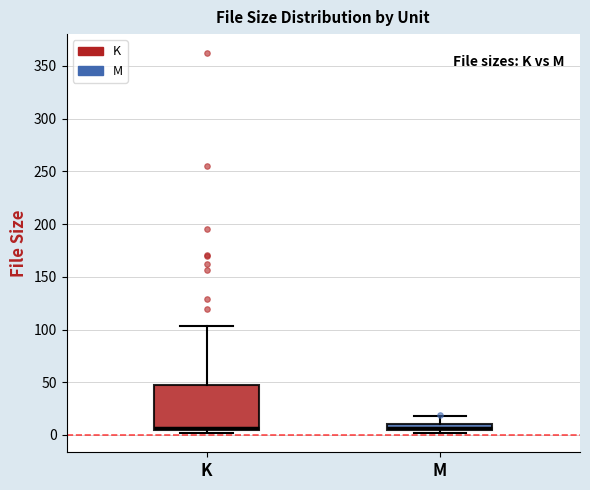

Which box is the tallest, from its lower edge to its upper edge?

K